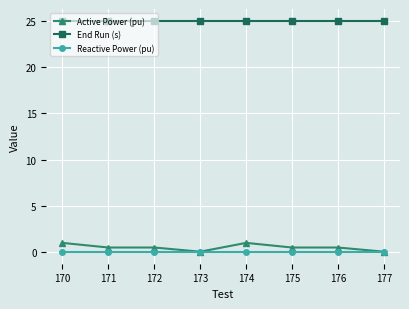

What are all the series names shown in the legend?

Active Power (pu), End Run (s), Reactive Power (pu)